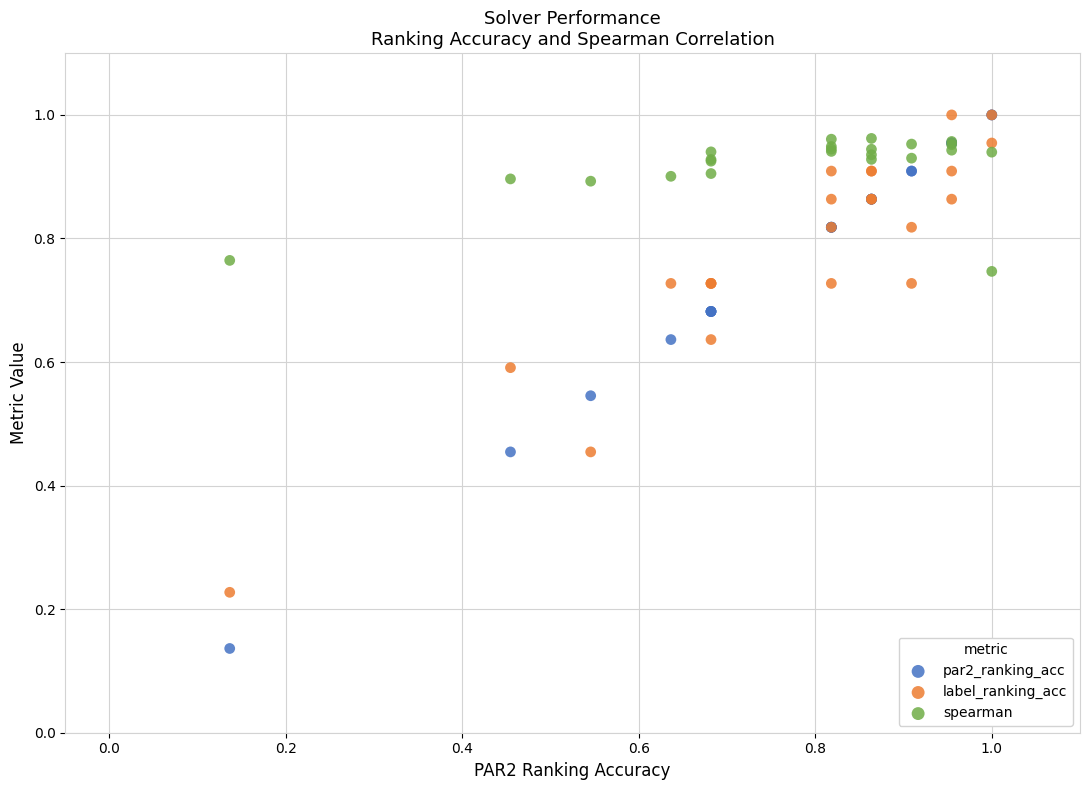

Which series reaches the minimum Y coordinate?

par2_ranking_acc